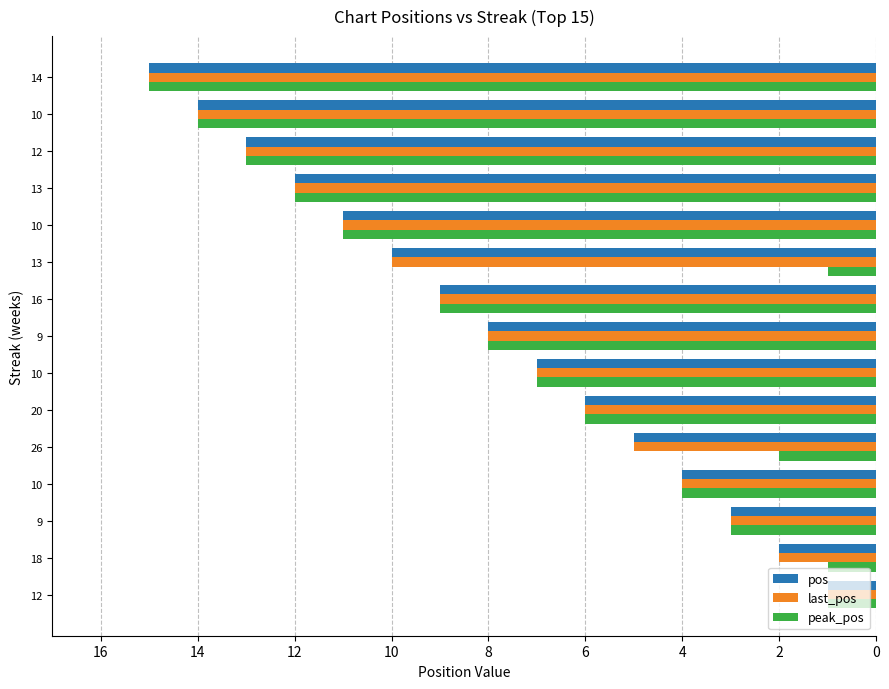

How many categories are shown in the chart?

15